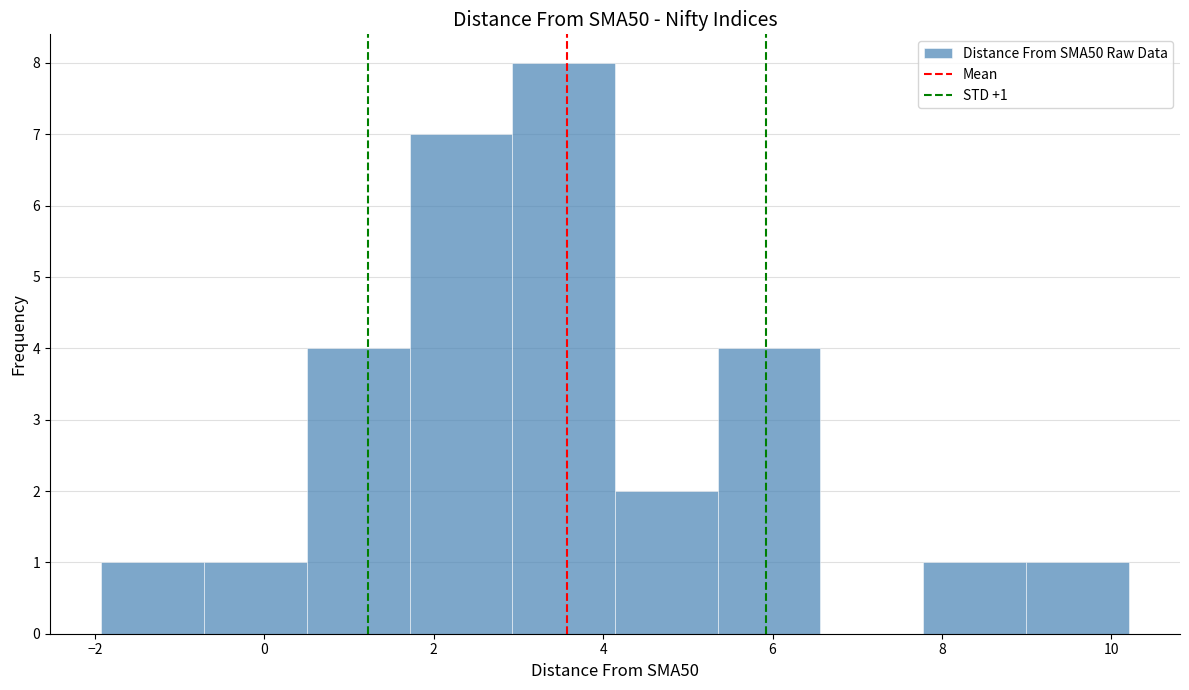

Which range on the x-axis has the tallest bar?

3.0 to 4.2